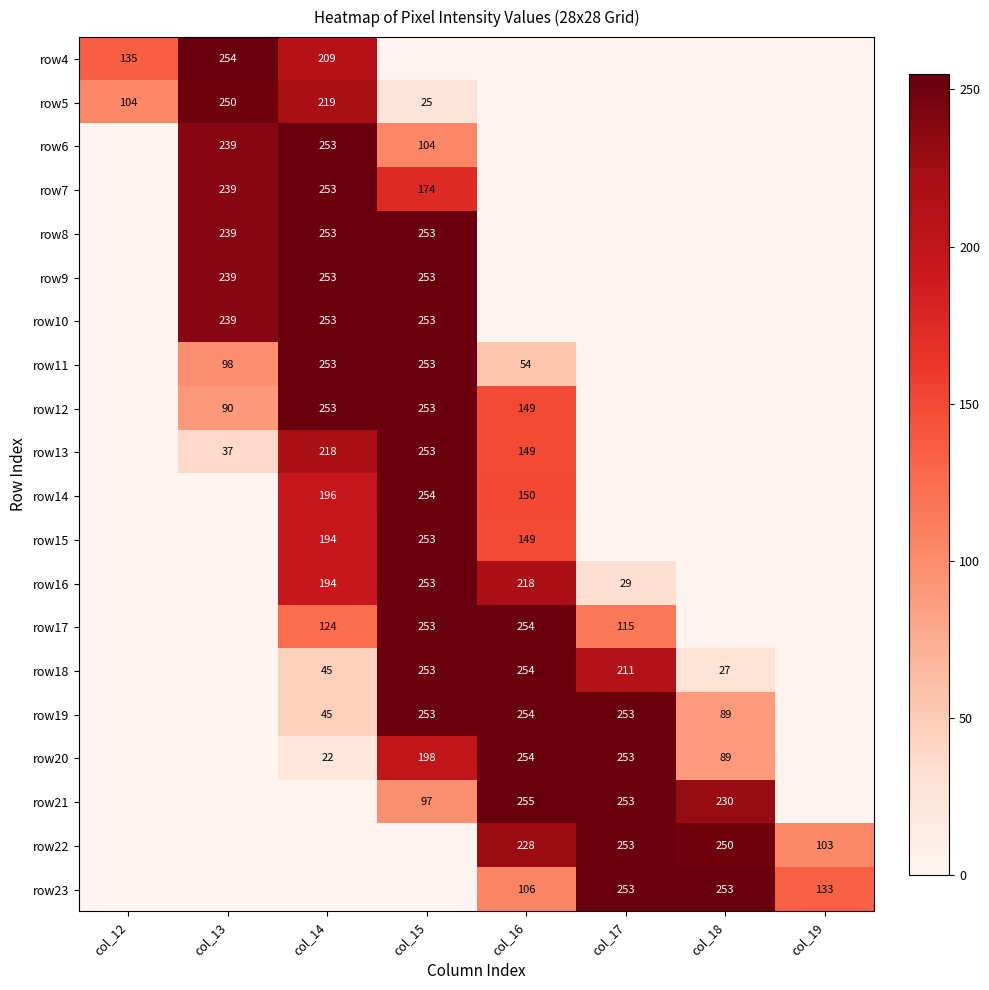

The row17 series shows 254 at col_16. True or false?

True